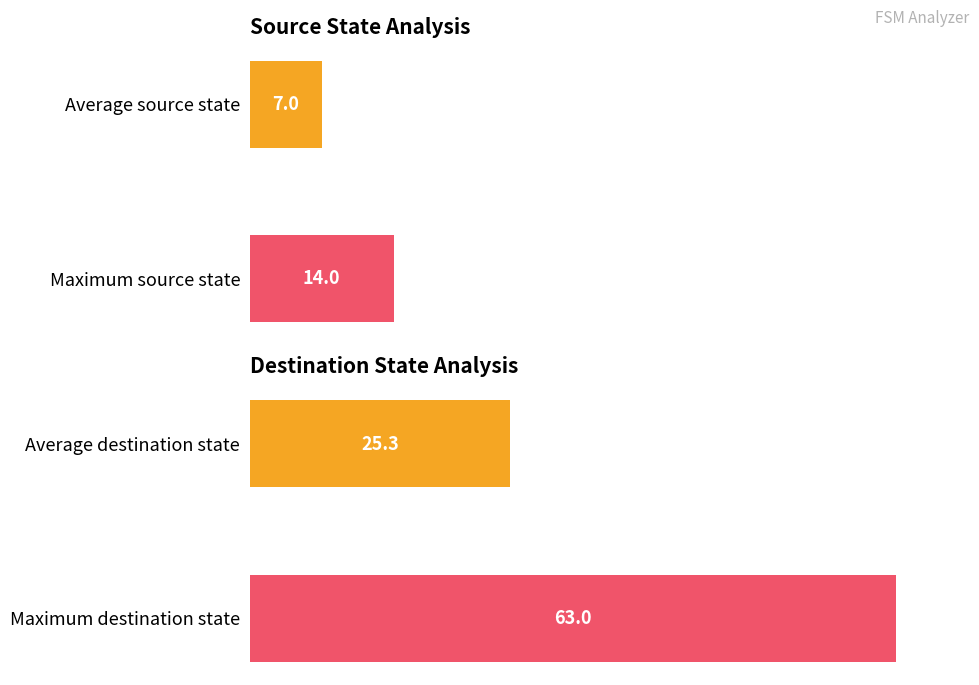

Which series has the widest spread of values?

destination_state